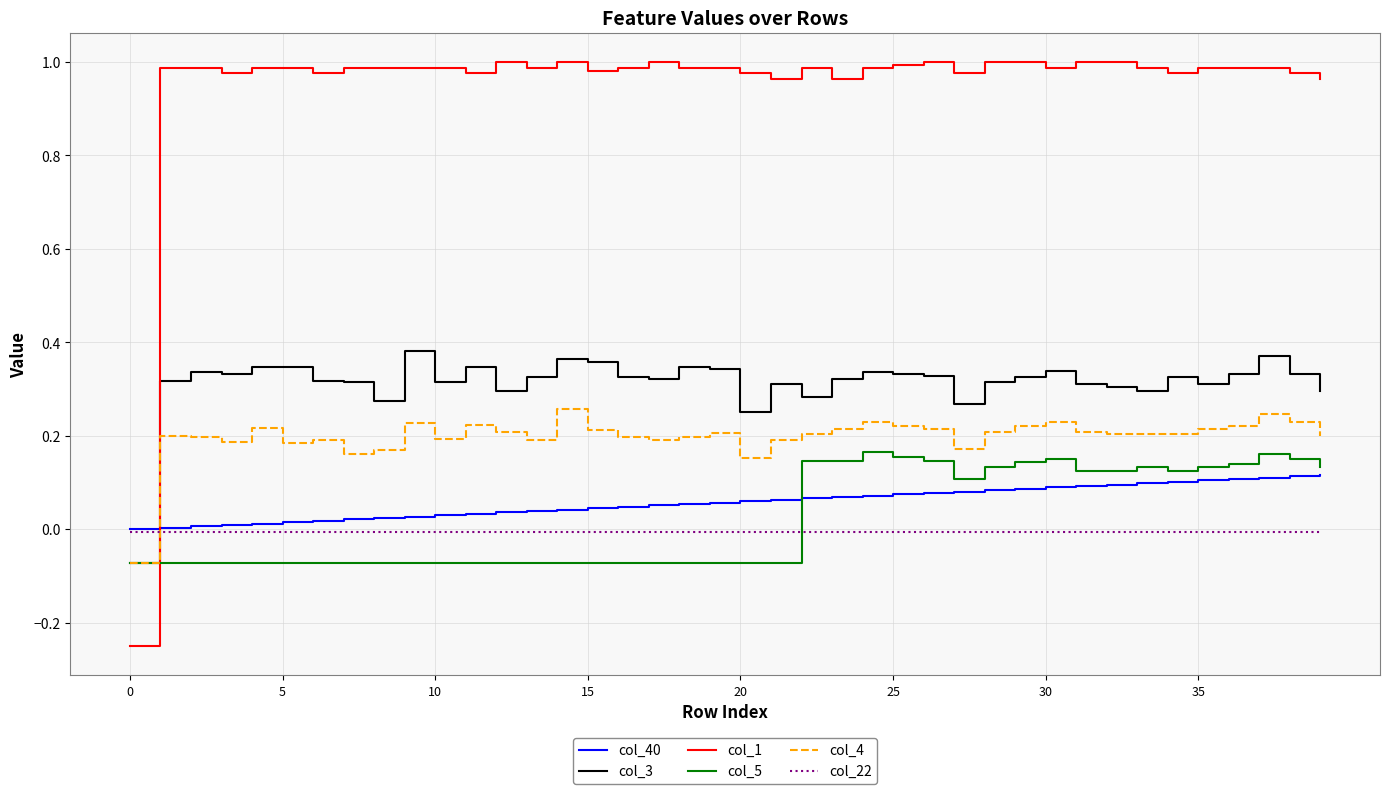

Which series has the largest total across all categories?

col_1